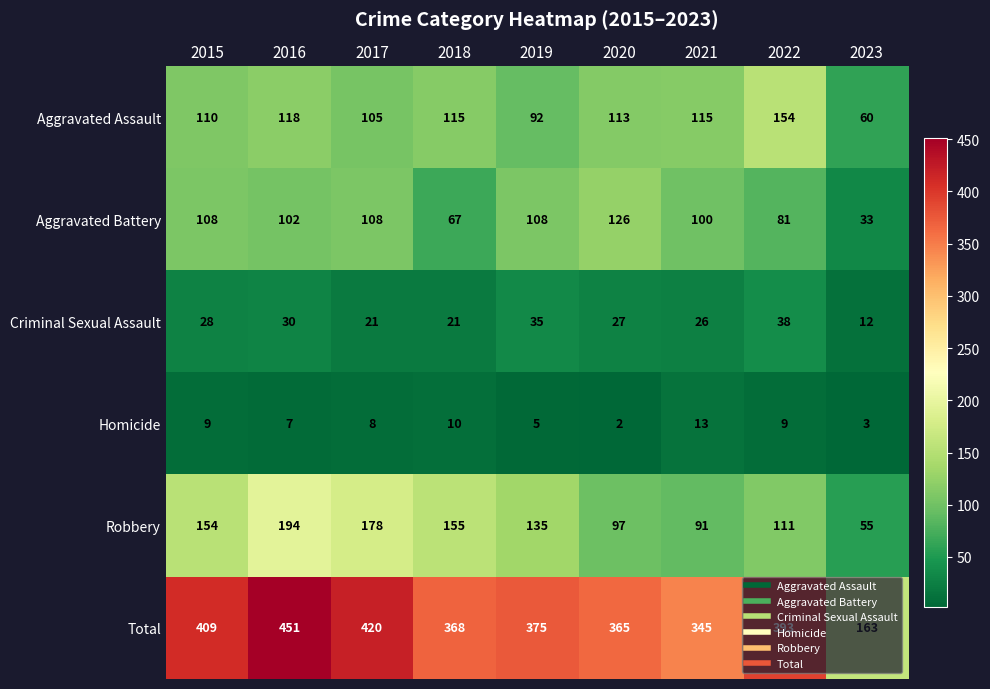

The value of Criminal Sexual Assault at 2019 is 35. True or false?

True